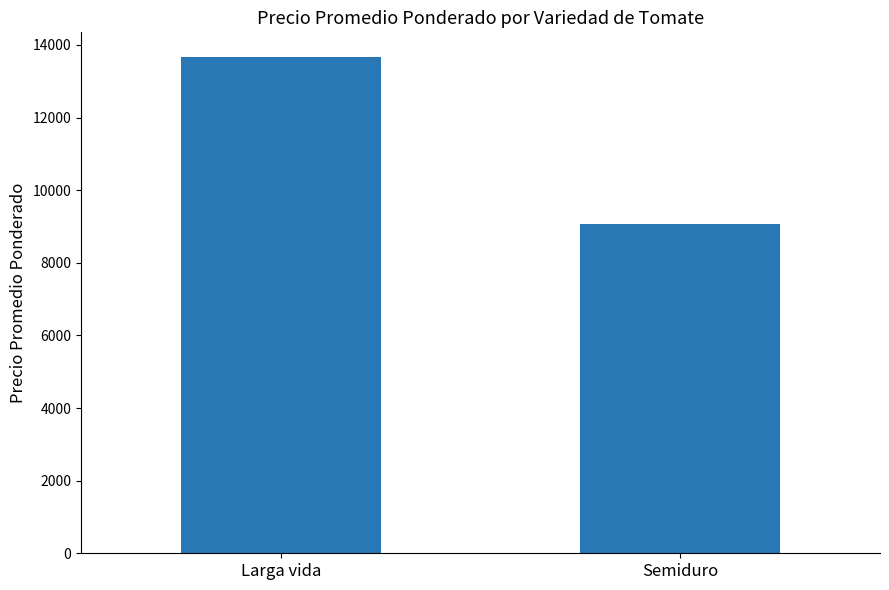

What is the sum of all values?

22738